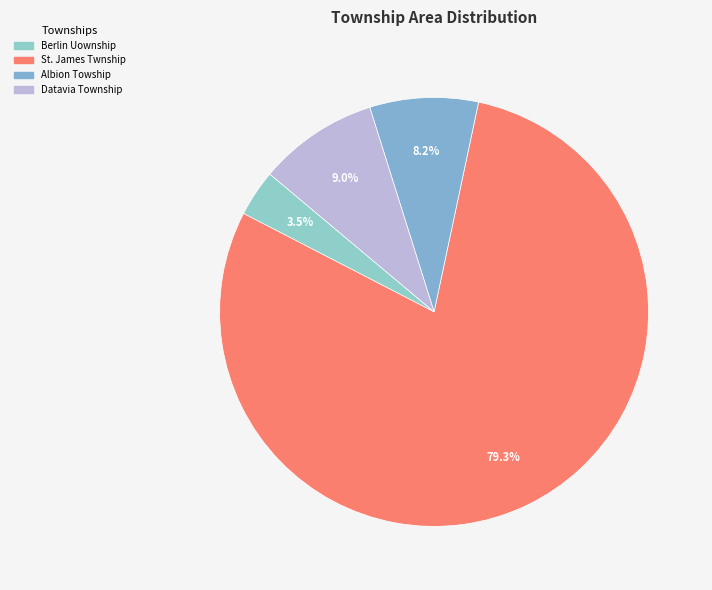

To the nearest percent, what is the combined percentage of Berlin Uownship and Datavia Township?

13%